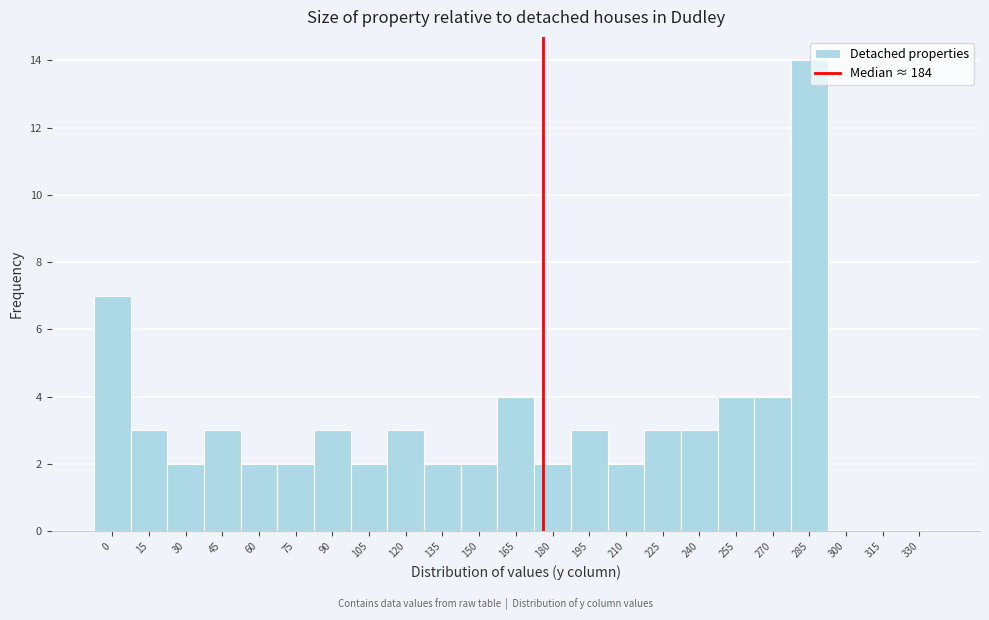

Reading left to right, transcribe all the data shown in this chart.

0=7	15=3	30=2	45=3	60=2	75=2	90=3	105=2	120=3	135=2	150=2	165=4	180=2	195=3	210=2	225=3	240=3	255=4	270=4	285=14	300=0	315=0	330=0